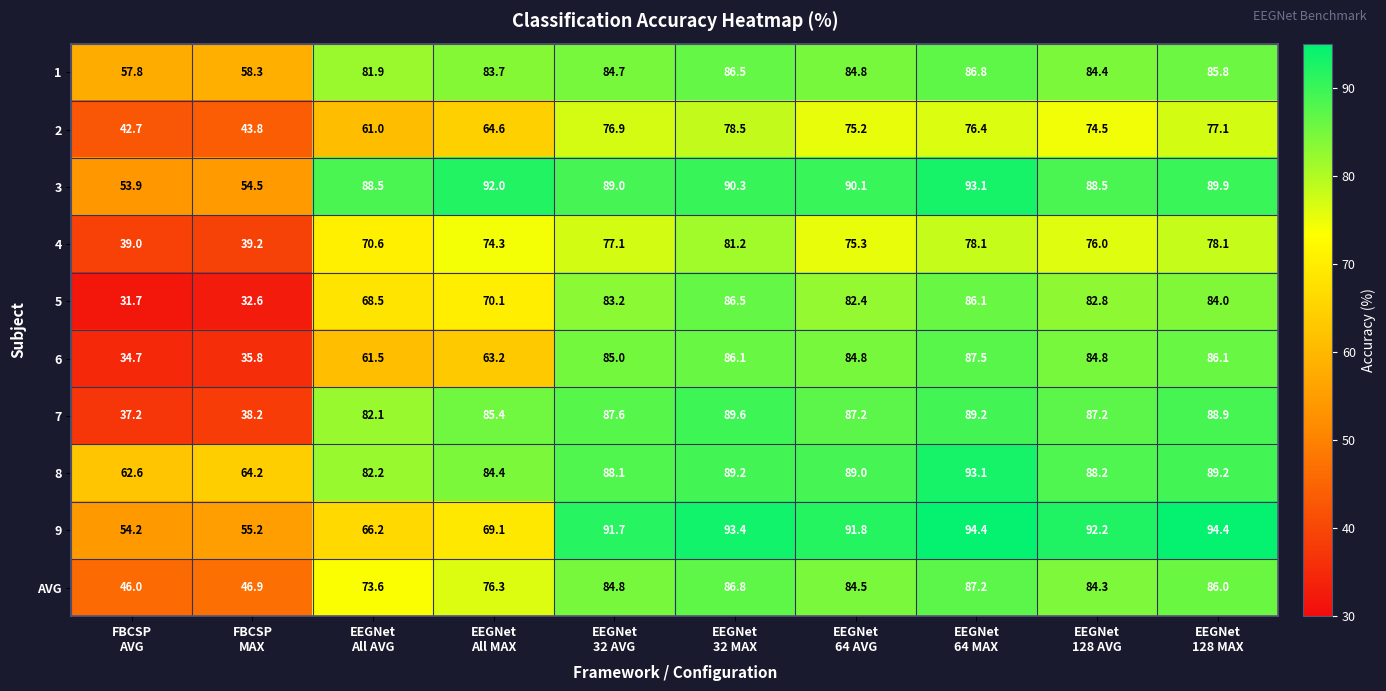

What is the minimum value shown in the chart?

31.7